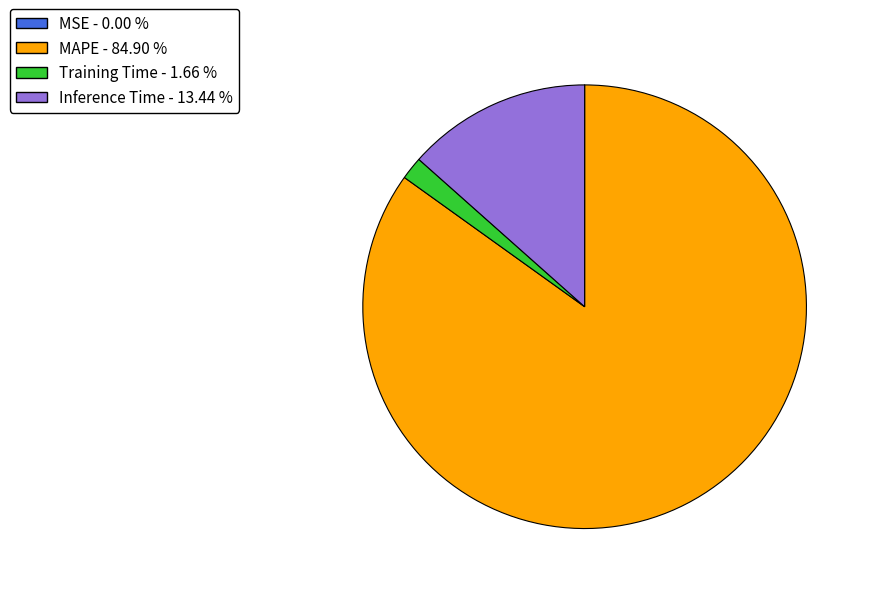

The MAPE slice represents 75% of the pie. True or false?

False